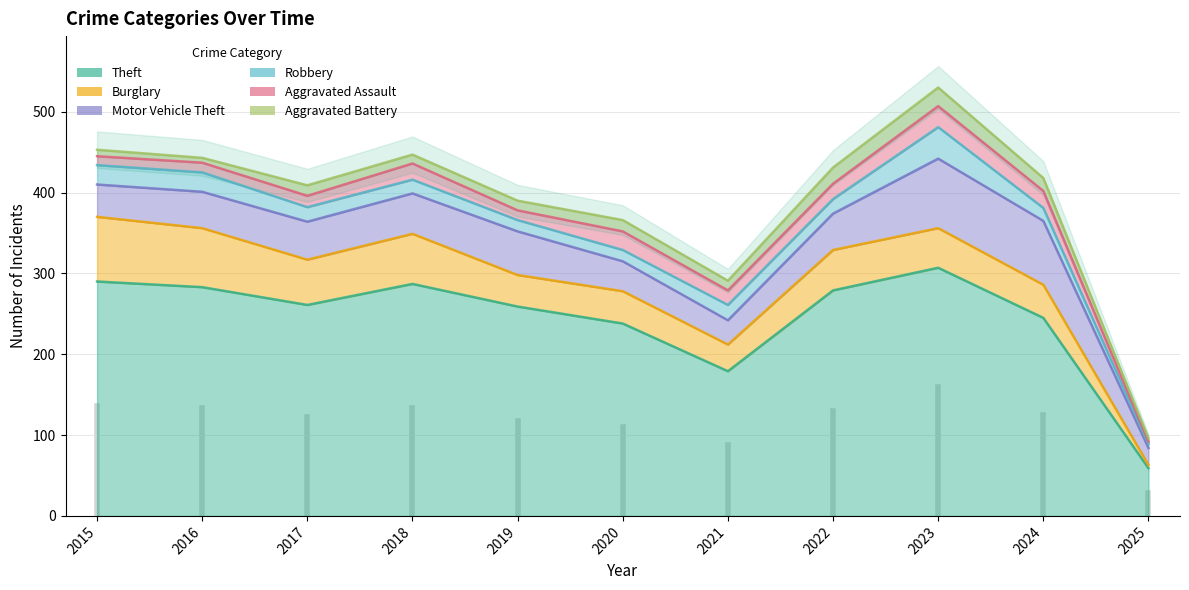

What is the difference between the Theft values at 2015 and 2023?

17